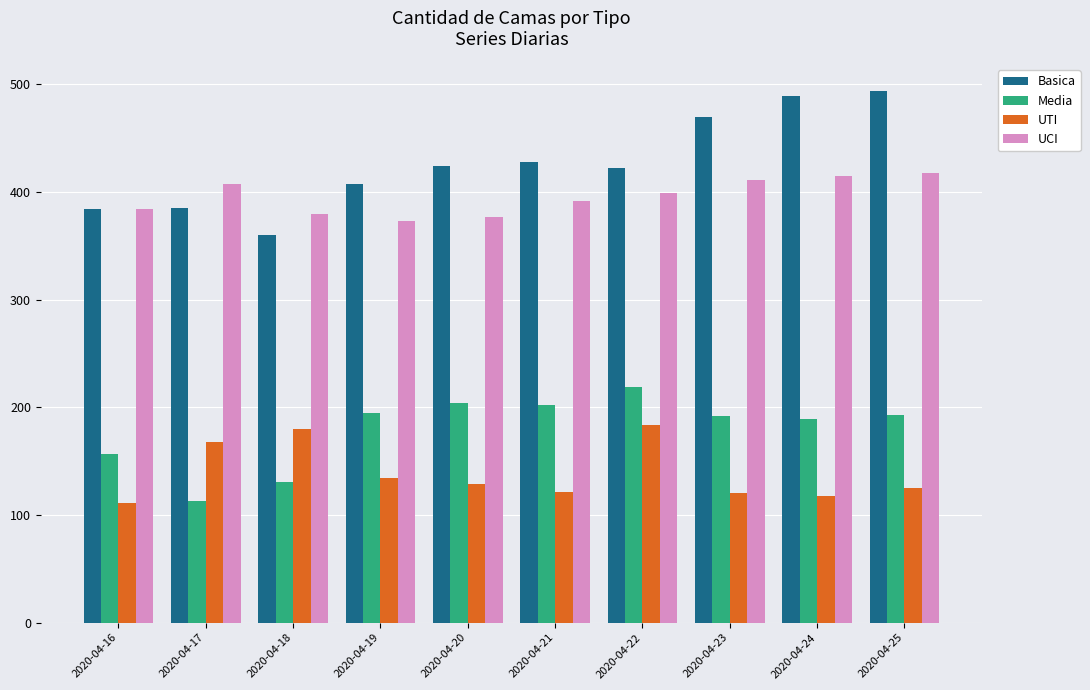

What is the difference between the second highest and minimum values in the Media series?

91